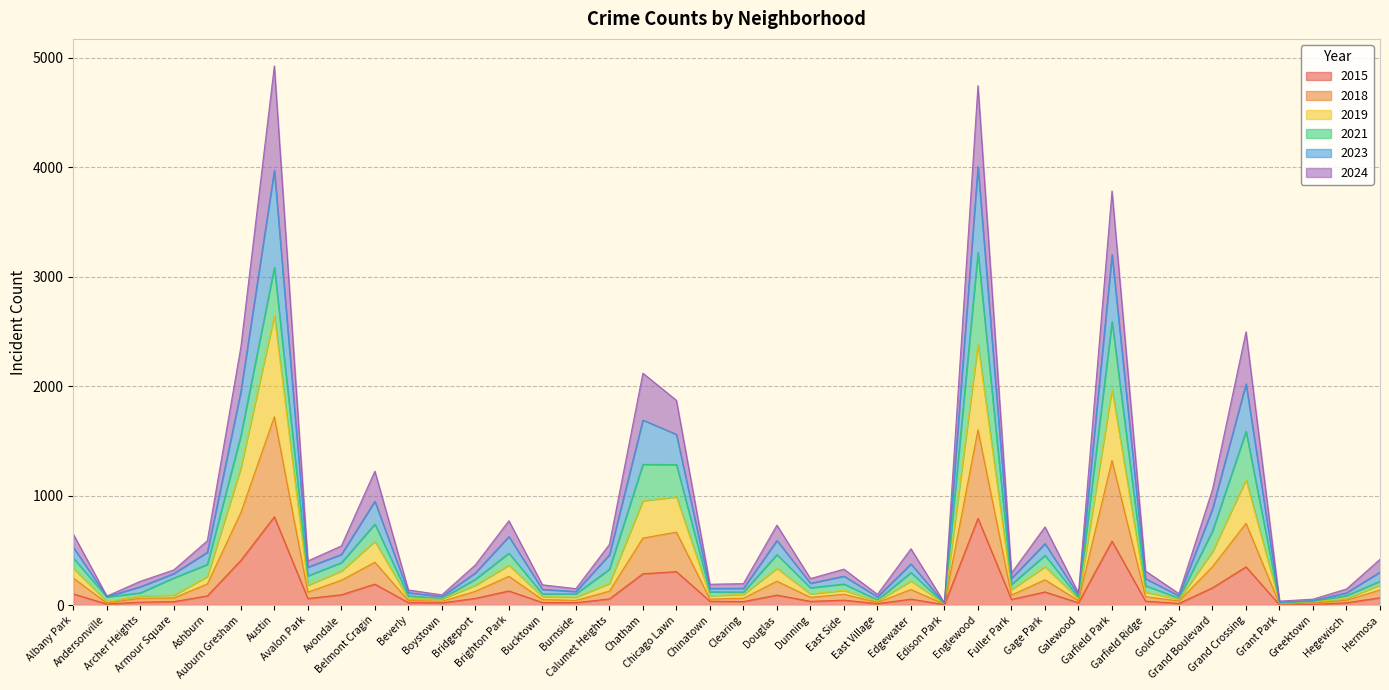

What is the maximum value for 2019?

2643